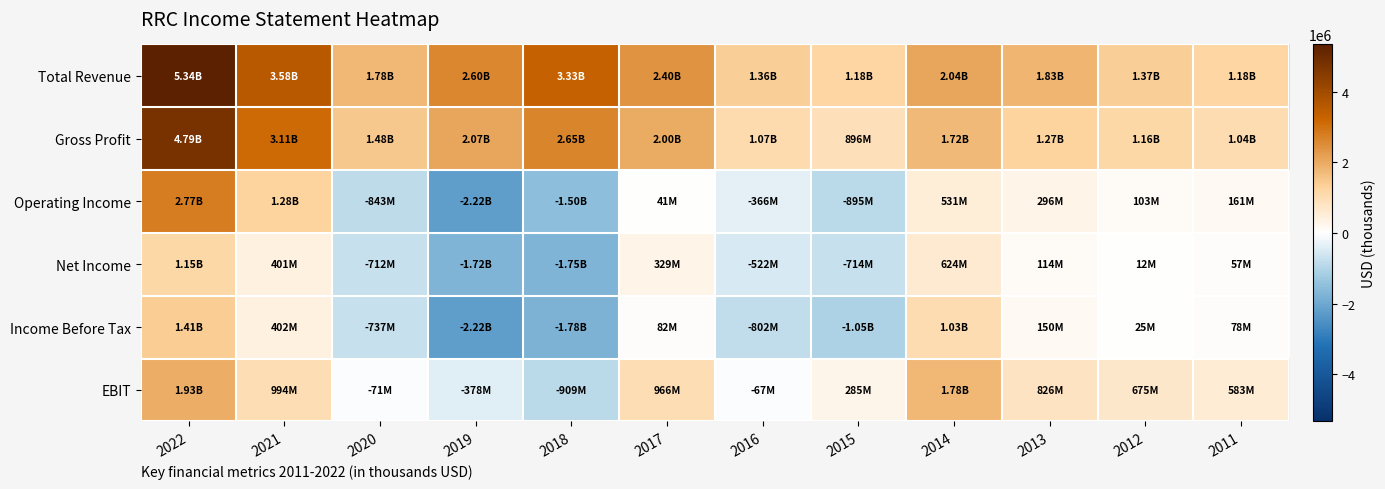

How many distinct data groups are displayed?

6